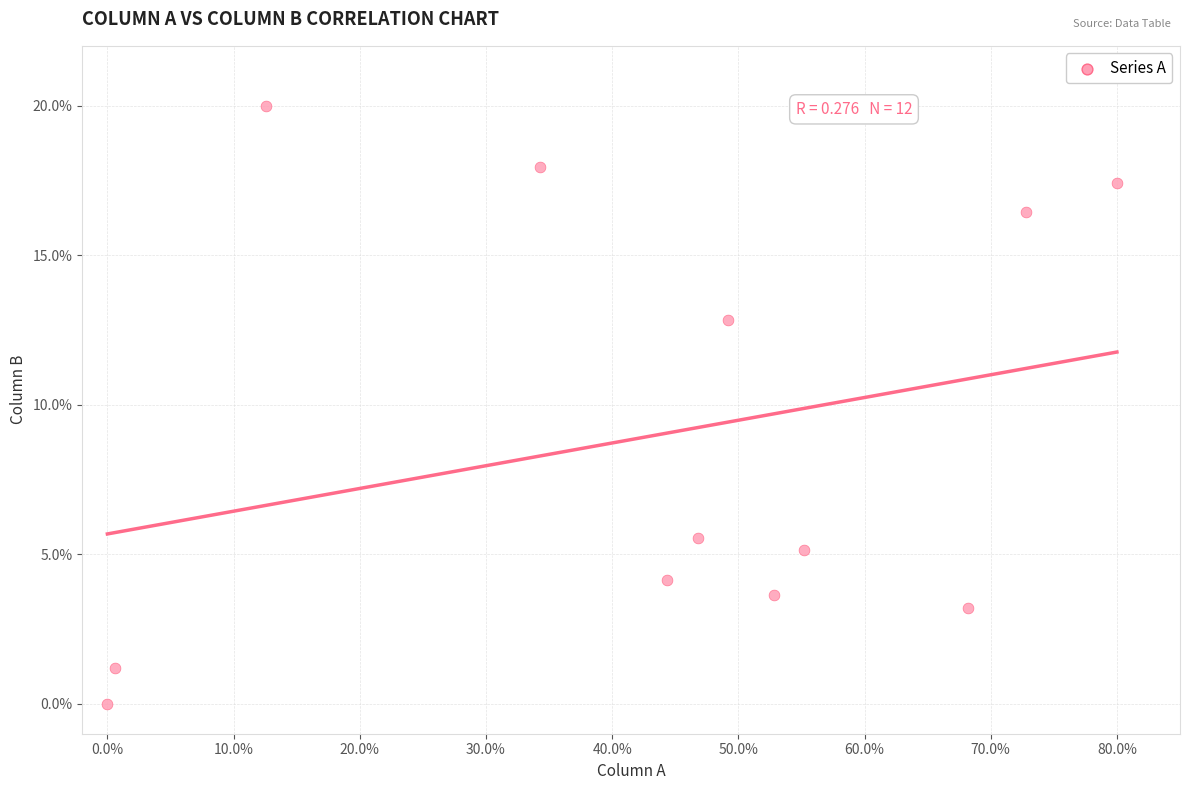

What is the average X value?

43.1